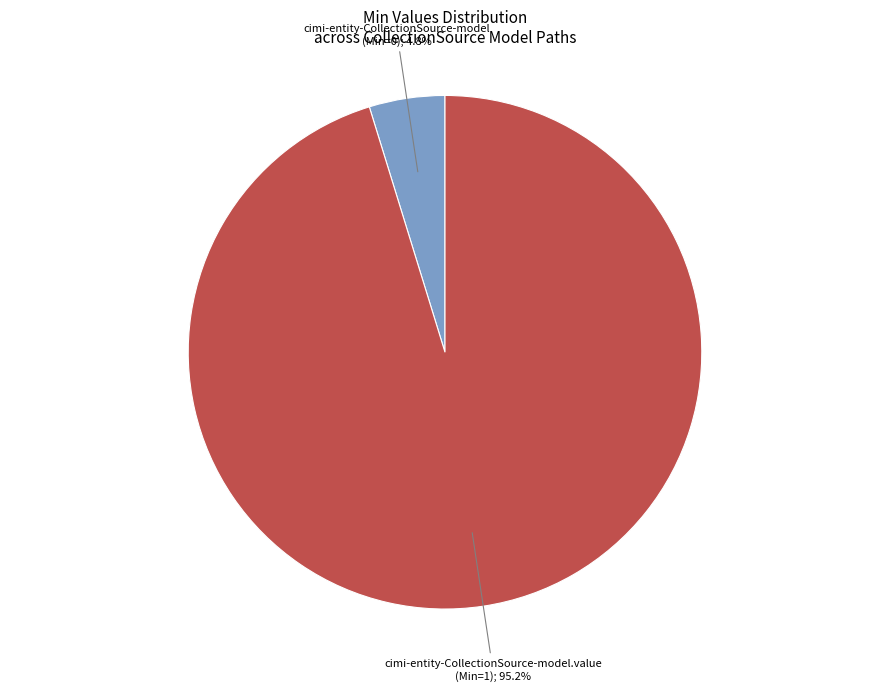

How many segments does this pie chart have?

2